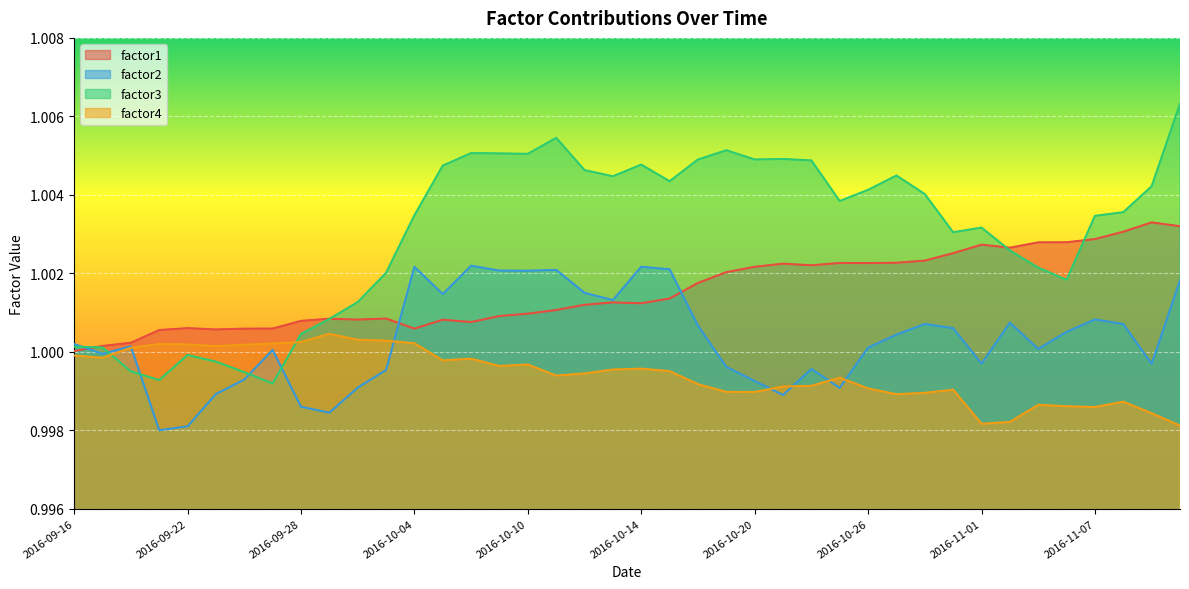

What is the label of the 17th point from the left?

2016-10-10